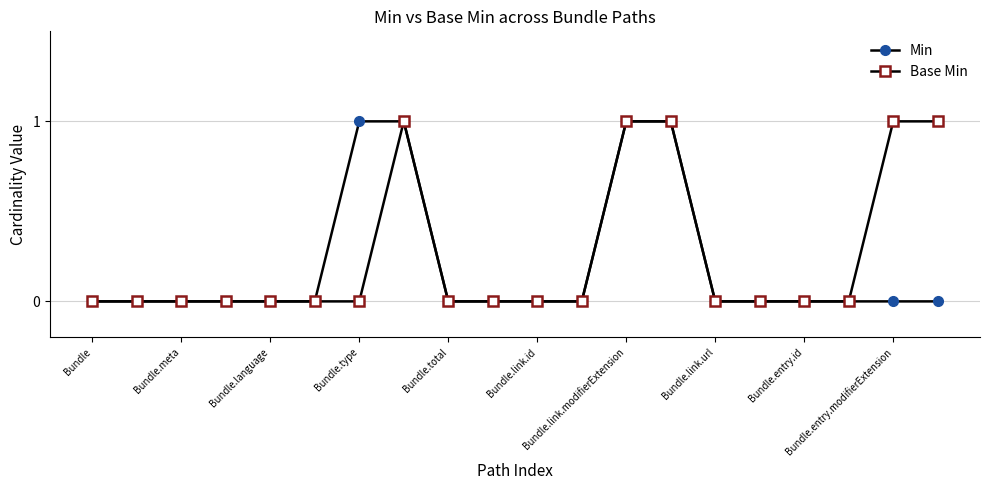

What is the value of the Base Min point at the 20th from the left?

1